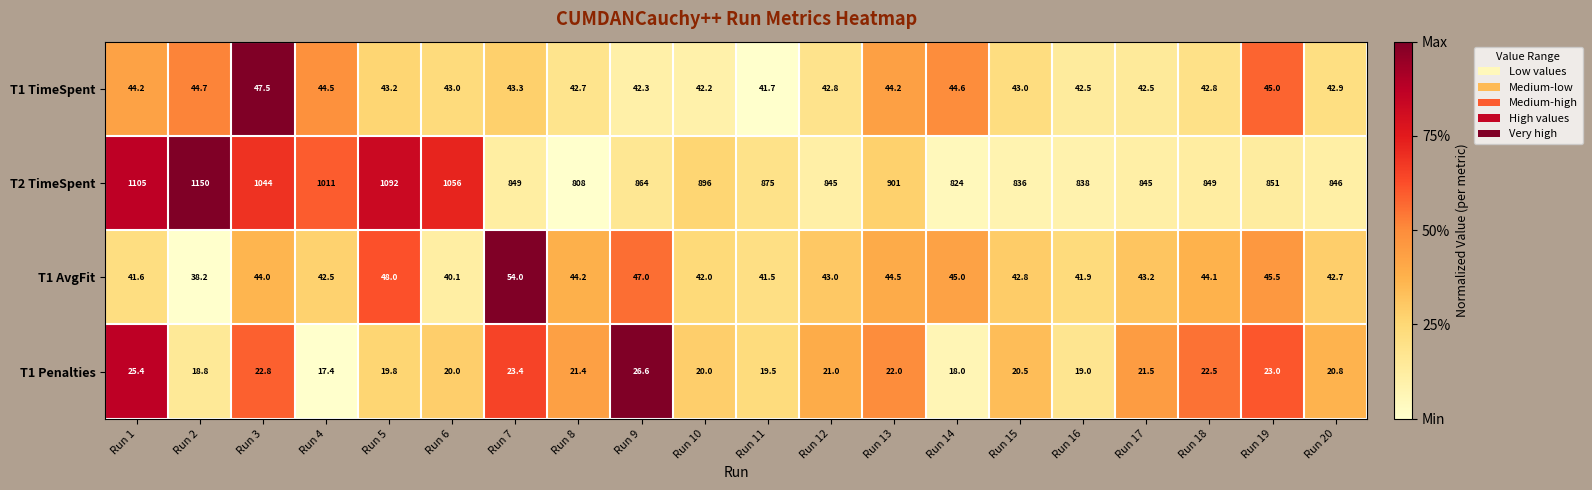

Which series has the widest spread of values?

T2 TimeSpent